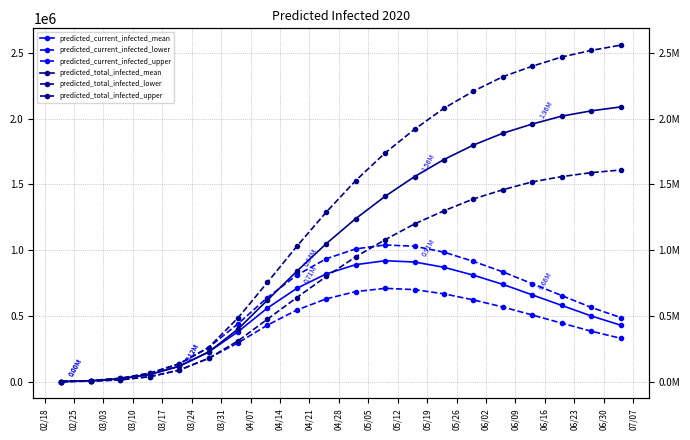

At which category is the sum across all series the highest?

06/02